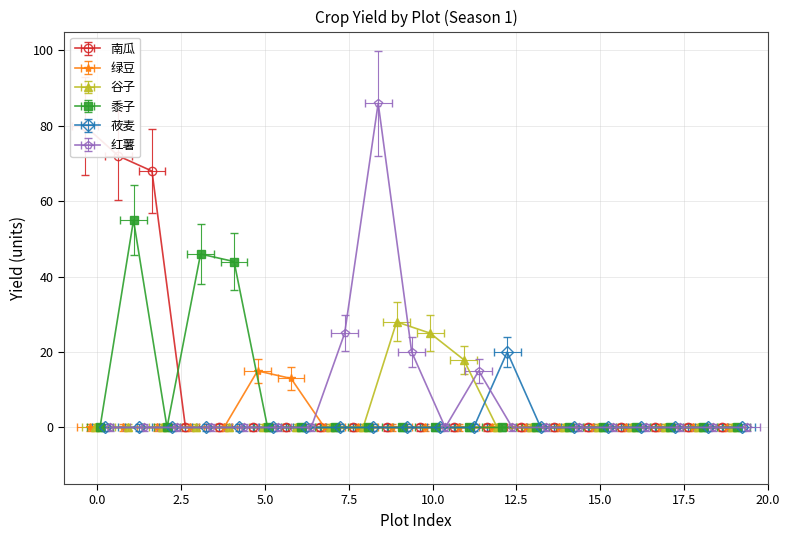

How many distinct data groups are displayed?

6